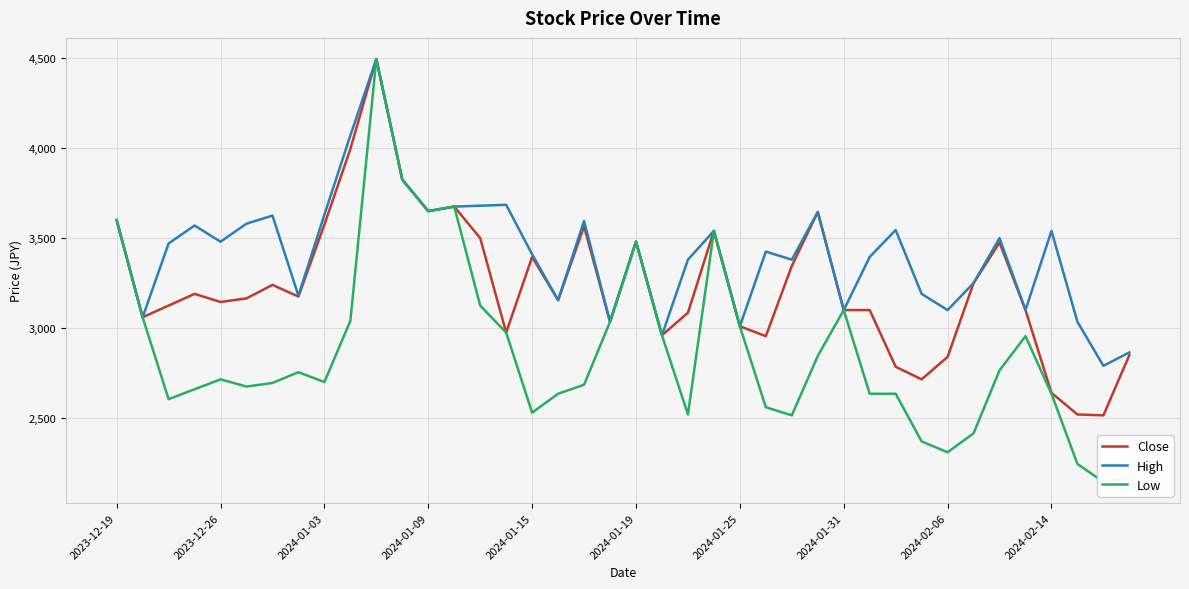

In Close, how many points are higher than both neighbors (excluding endpoints)?

10